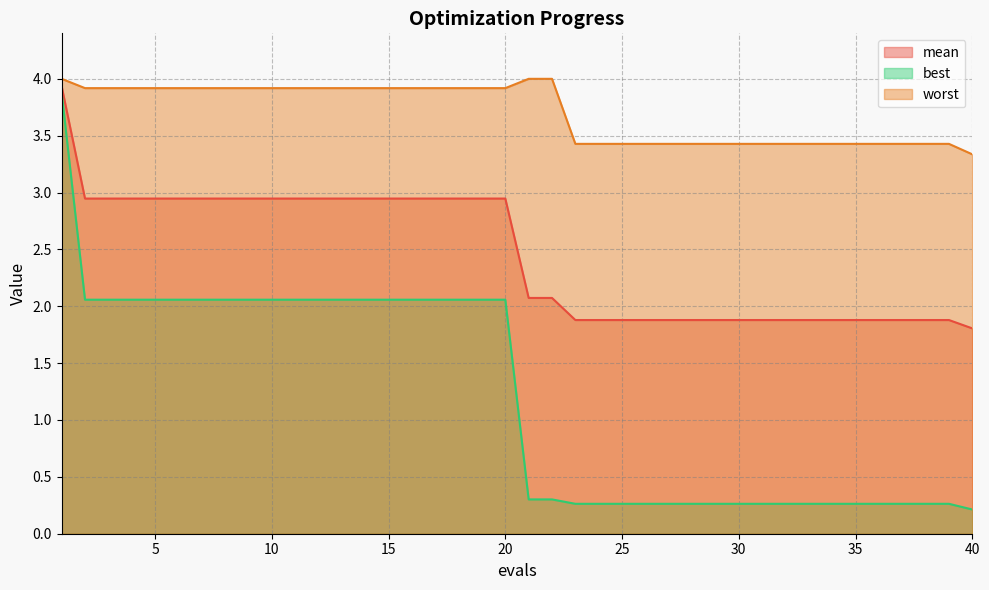

Is the value of best at 16 greater than the value of mean at 34?

Yes